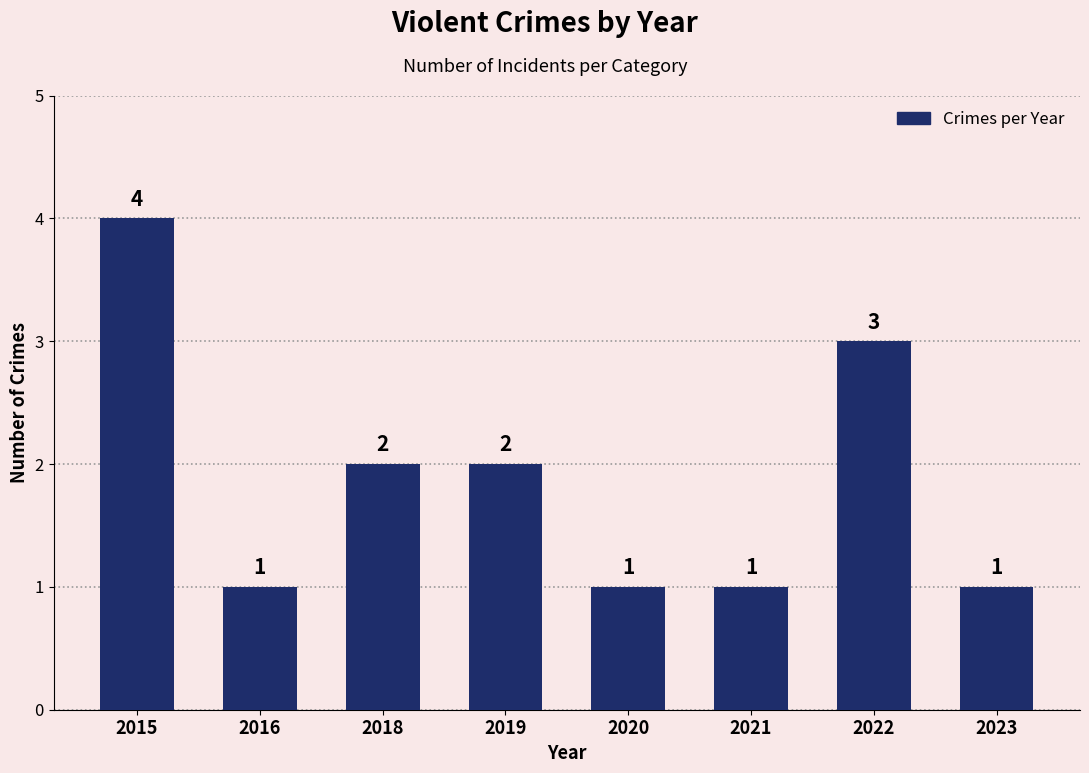

How many categories are shown in the chart?

8